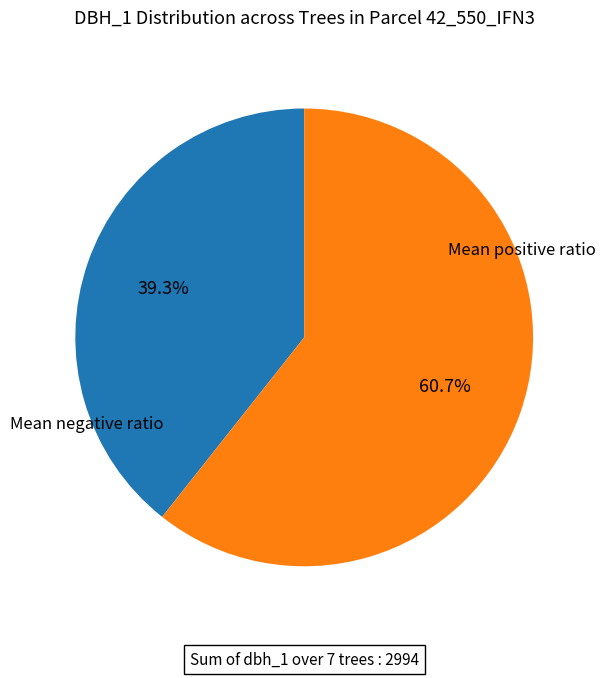

To the nearest percent, what is the difference between the largest and smallest slice percentages?

21%